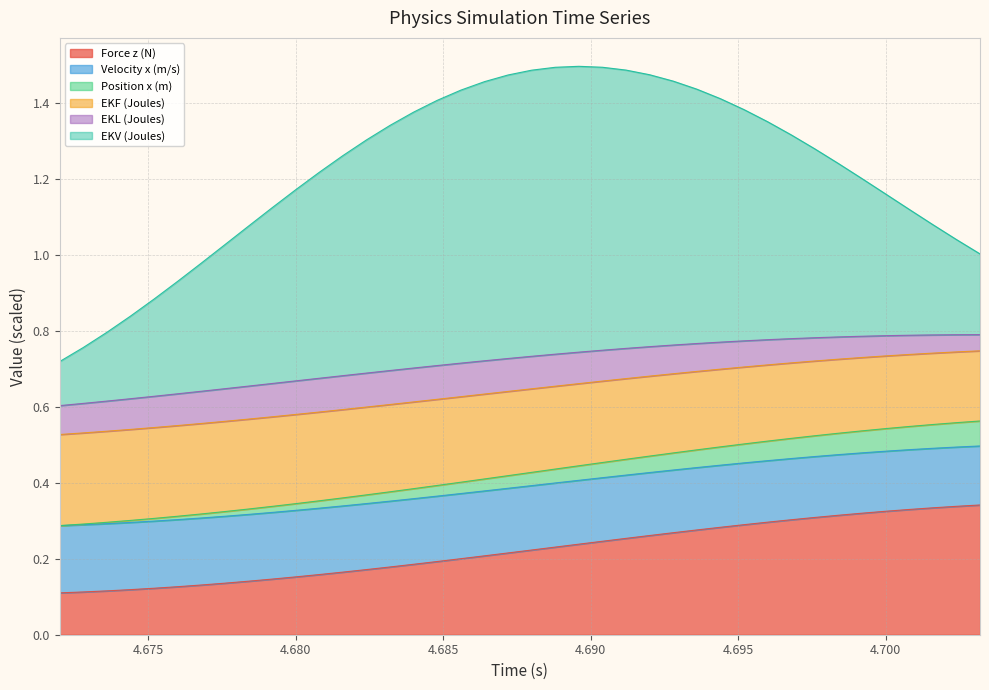

What is the minimum value for Force z (N)?

0.1